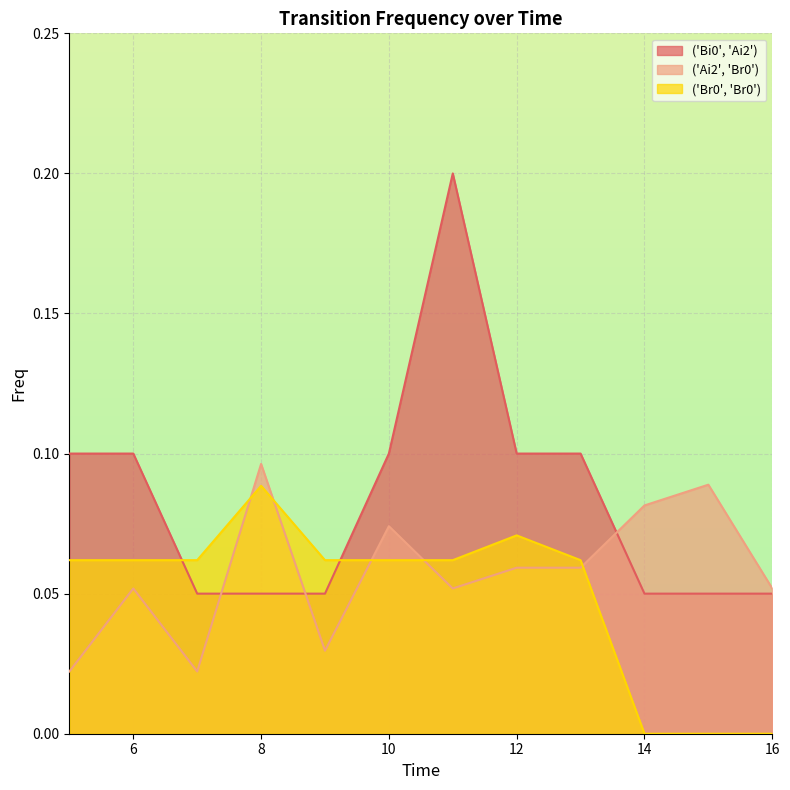

At which label is ('Br0', 'Br0') closest to 0?

14